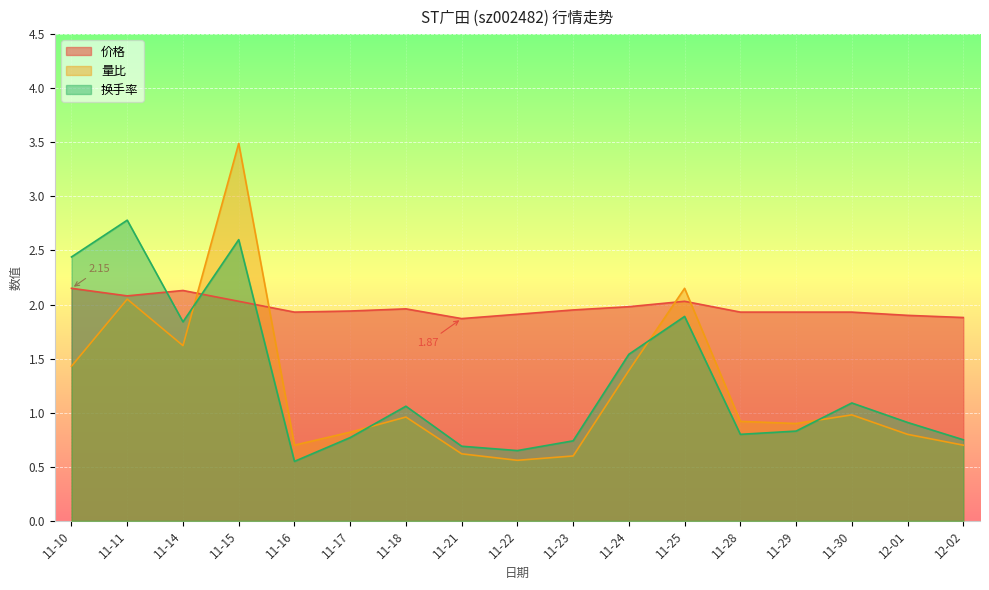

How many lines are shown in the chart?

3